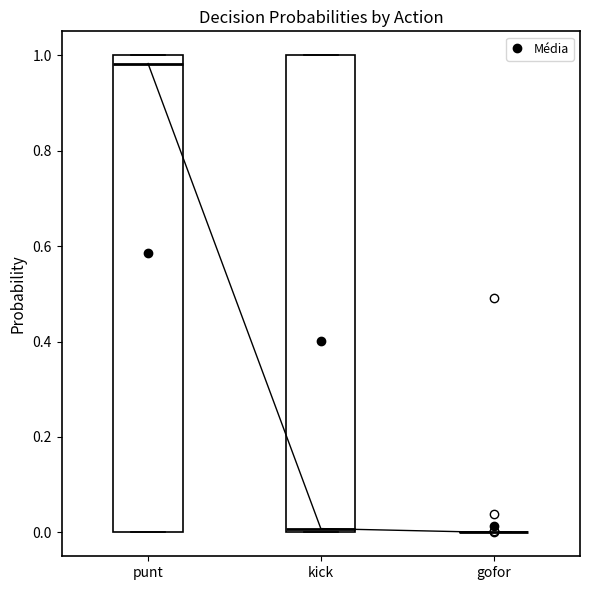

Reading left to right, read every box against the y-axis: the position of its median line, the range the box covers, and the ends of its whiskers. The values are not printed on the chart, so give them approximately, as read against the axis.

punt: median 0.98, box 0.00 to 1.00, whiskers 0.00 to 1.00
kick: median 0.00 (just above the box's lower edge), box 0.00 to 1.00, whiskers 0.00 to 1.00
gofor: box collapsed to a line at 0.00, whiskers 0.00 to 0.00